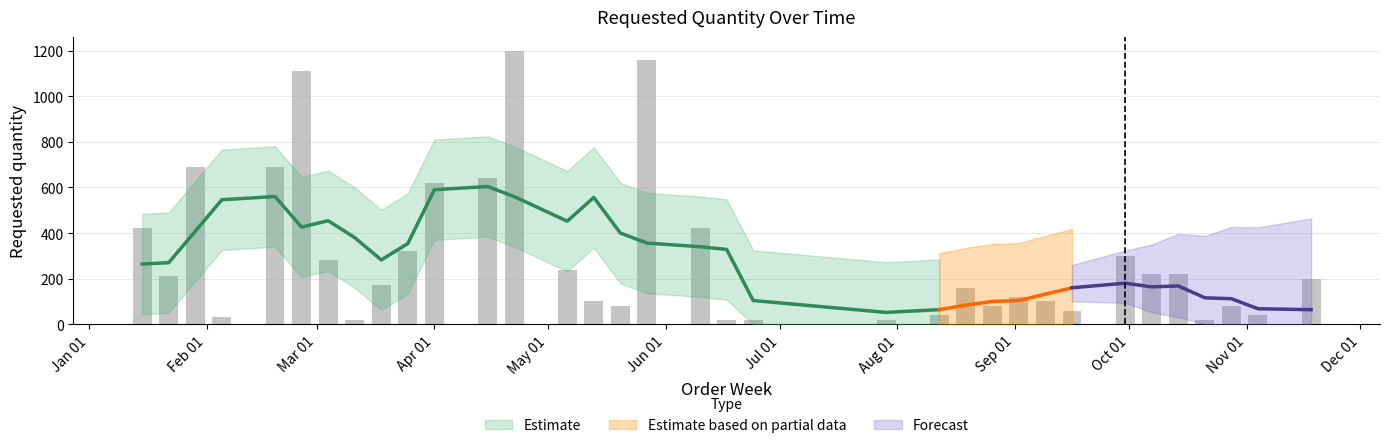

Which has a higher value, 2024-06-10 or 2024-09-30?

2024-06-10